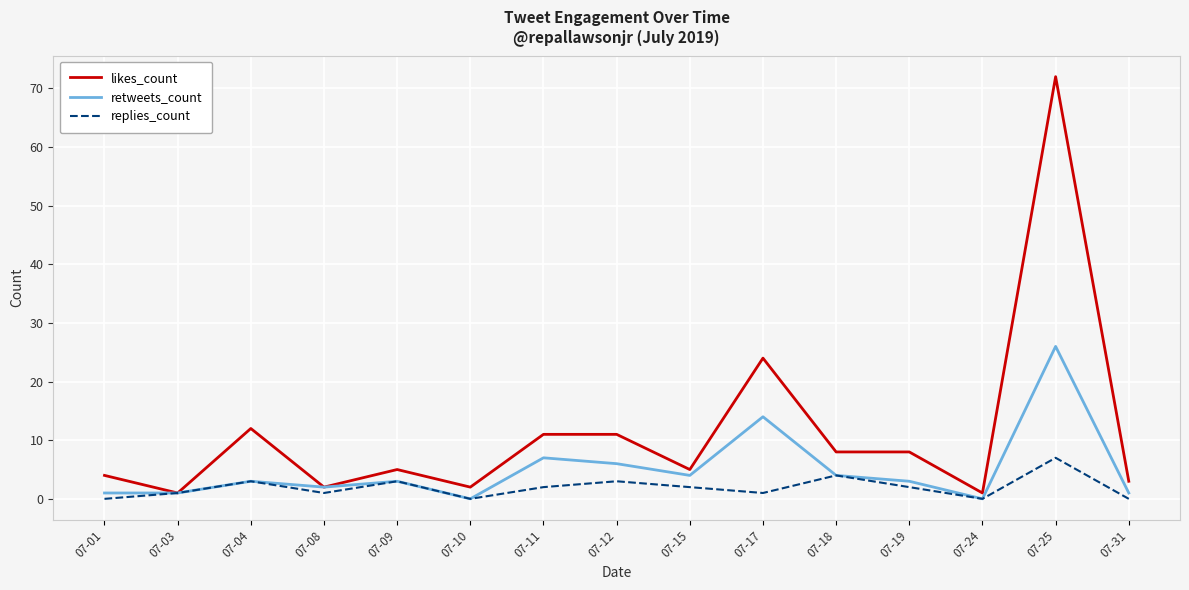

What is the average value of the likes_count series?

11